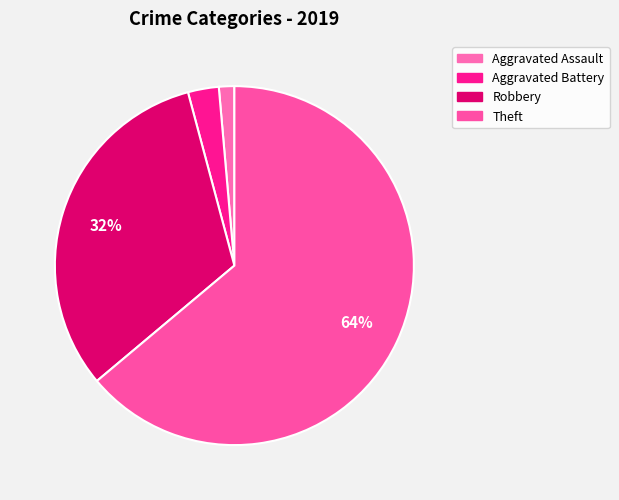

How many slices are in this pie chart?

4